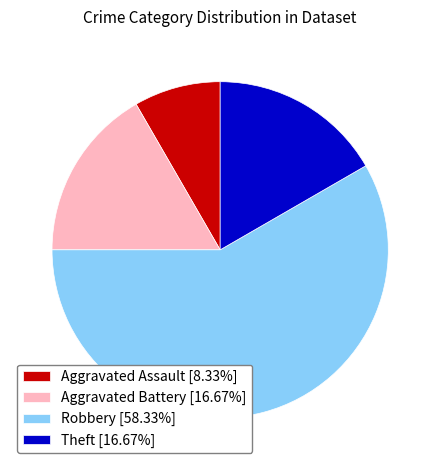

Approximately how many times larger is the value at Aggravated Assault [8.33%] compared to Aggravated Battery [16.67%]?

0.5